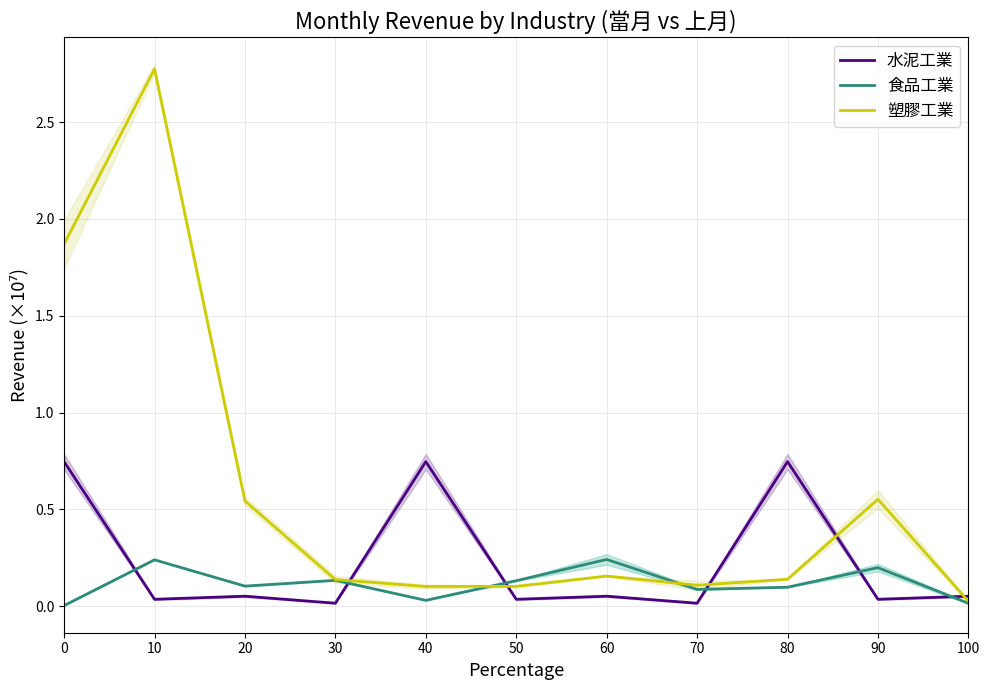

True or false: 食品工業 has more than 1 interior local peaks.

True